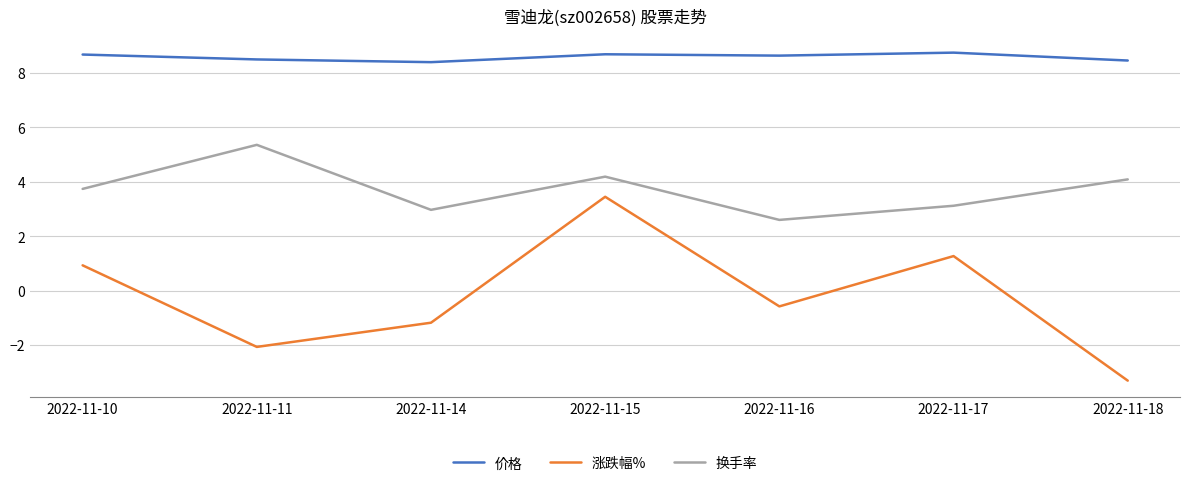

What is the difference between the 换手率 values at 2022-11-15 and 2022-11-14?

1.2